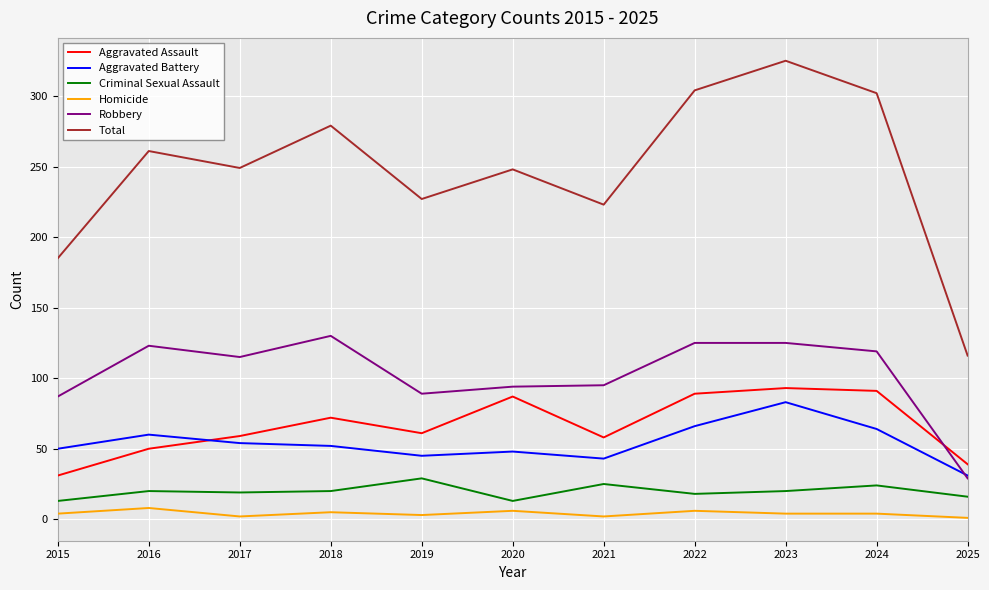

Read the Aggravated Assault value at 2022, to the nearest 5.

90